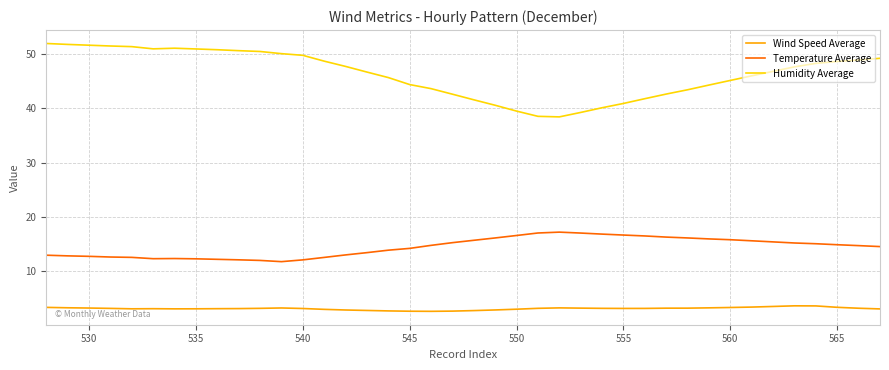

Which series has the largest range (max minus min)?

Humidity Average